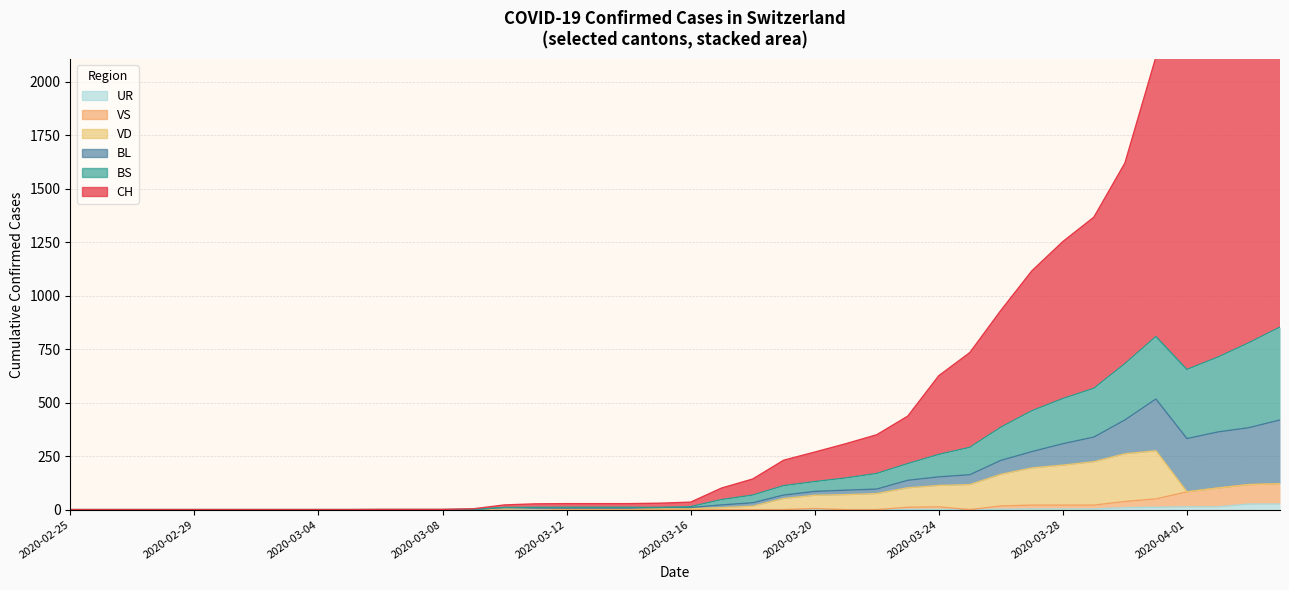

How many positive values does the UR series have?

12